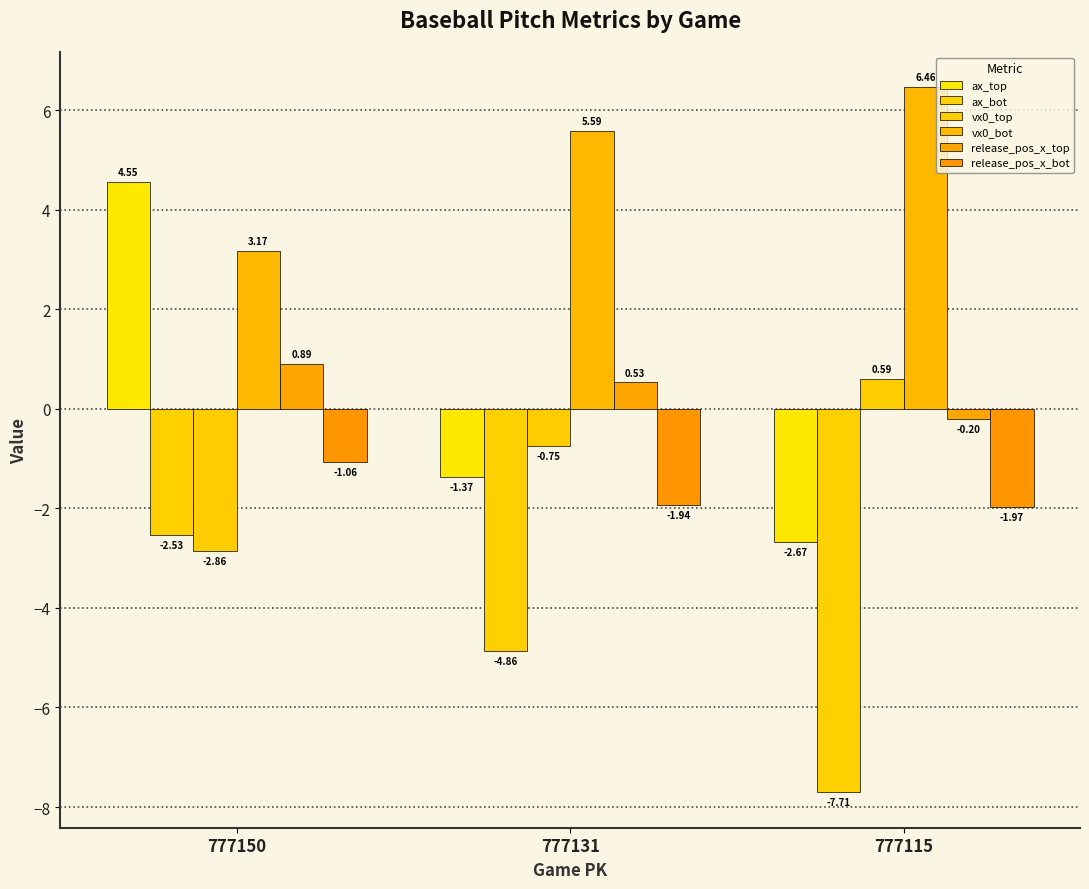

Rank the categories by vx0_top value from lowest to highest.

777150, 777131, 777115